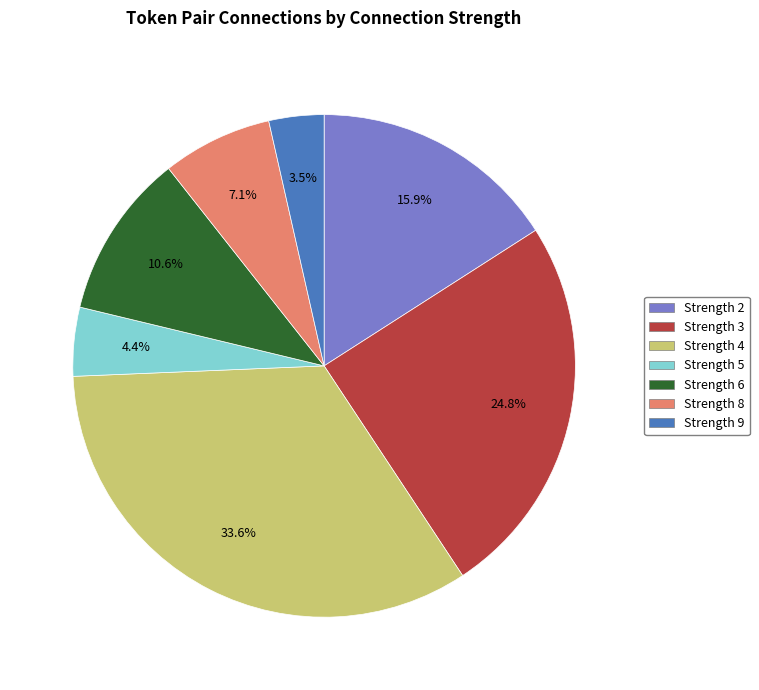

Is there a majority slice in this chart?

No